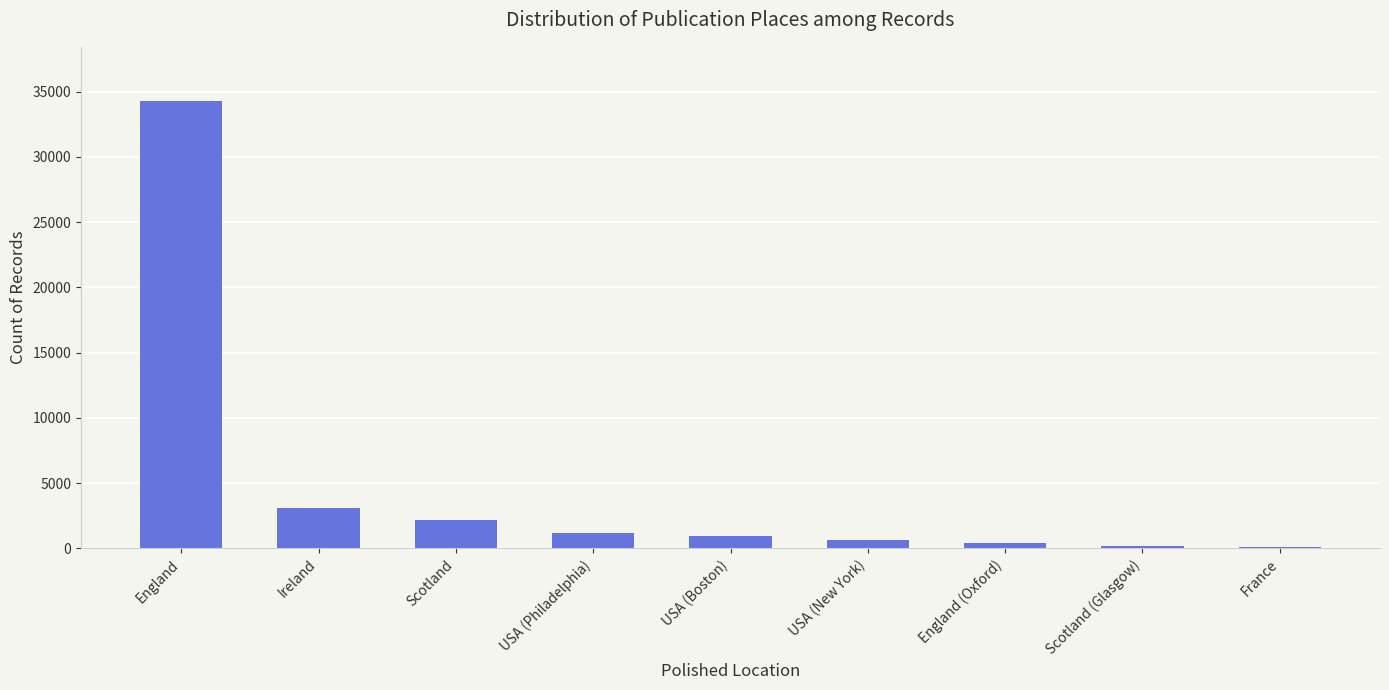

The value at Scotland is 3628. True or false?

False